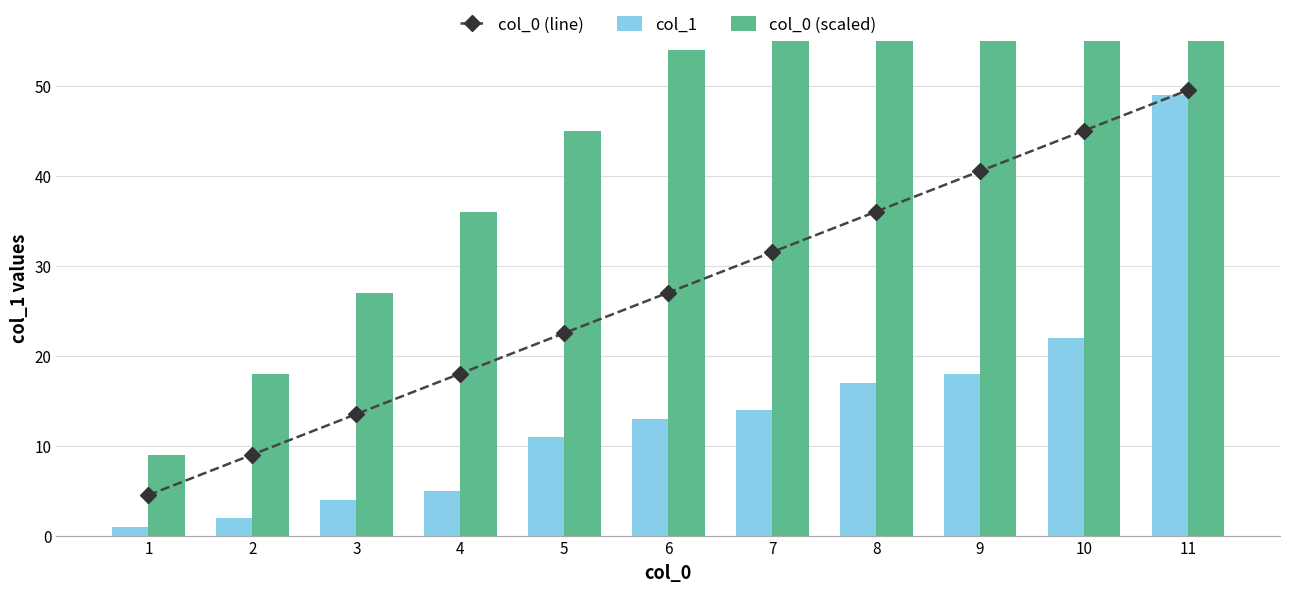

Reading right to left, list all the values displayed in this chart.

col_0 (line): 49.5	45.0	40.5	36.0	31.5	27.0	22.5	18.0	13.5	9.0	4.5
col_1: 49.0	22.0	18.0	17.0	14.0	13.0	11.0	5.0	4.0	2.0	1.0
col_0 (scaled): 99.0	90.0	81.0	72.0	63.0	54.0	45.0	36.0	27.0	18.0	9.0